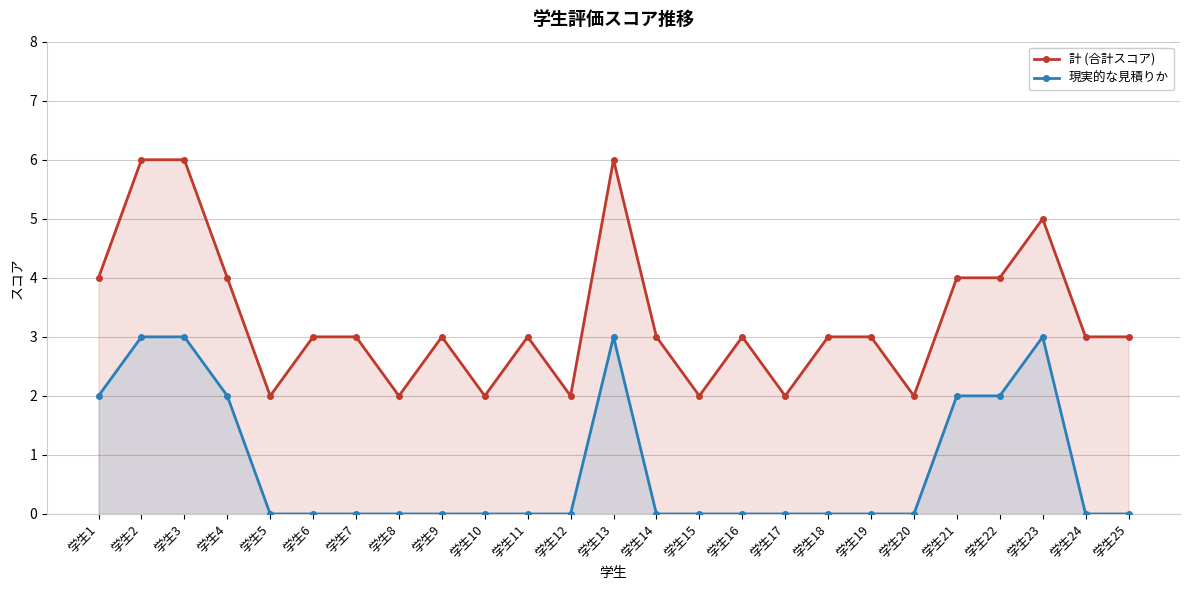

Rank the series by their average value, from highest to lowest.

計 (合計スコア), 現実的な見積りか